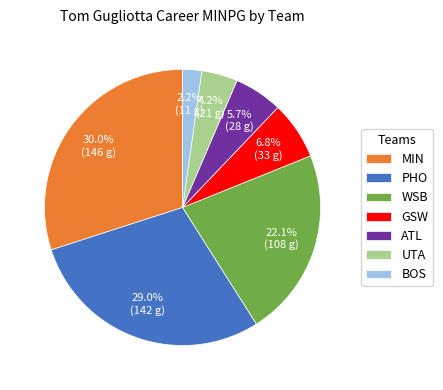

Which has a higher value, WSB or MIN?

MIN